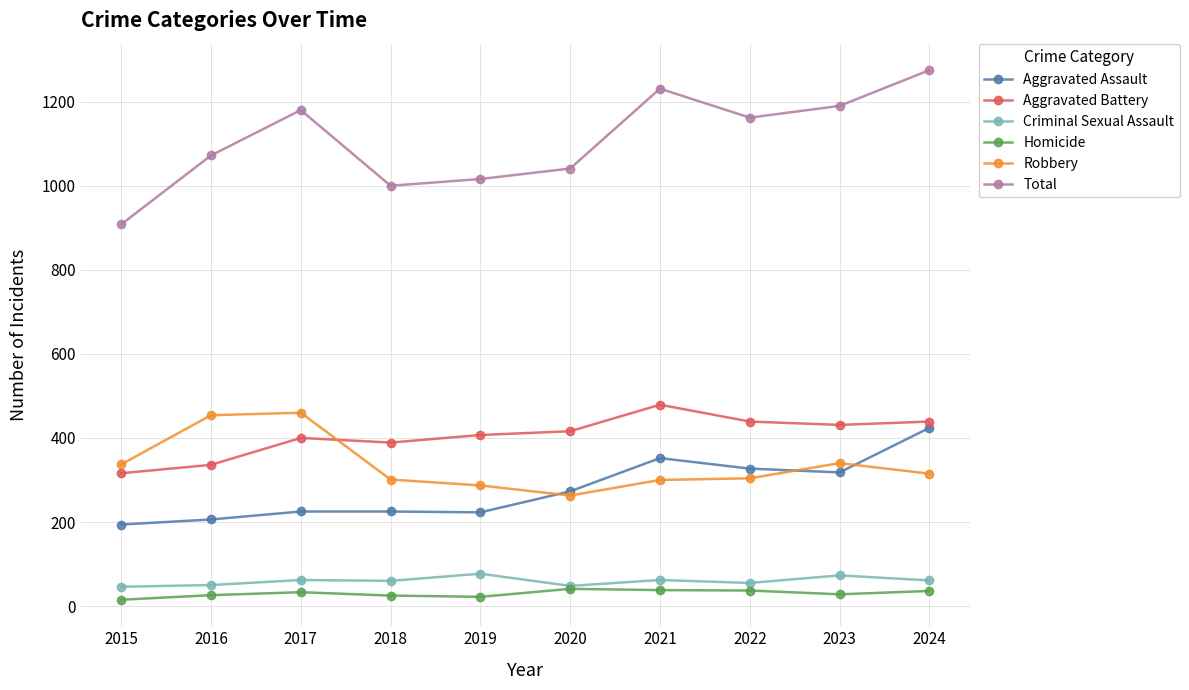

True or false: Homicide and Aggravated Assault intersect in this chart.

False